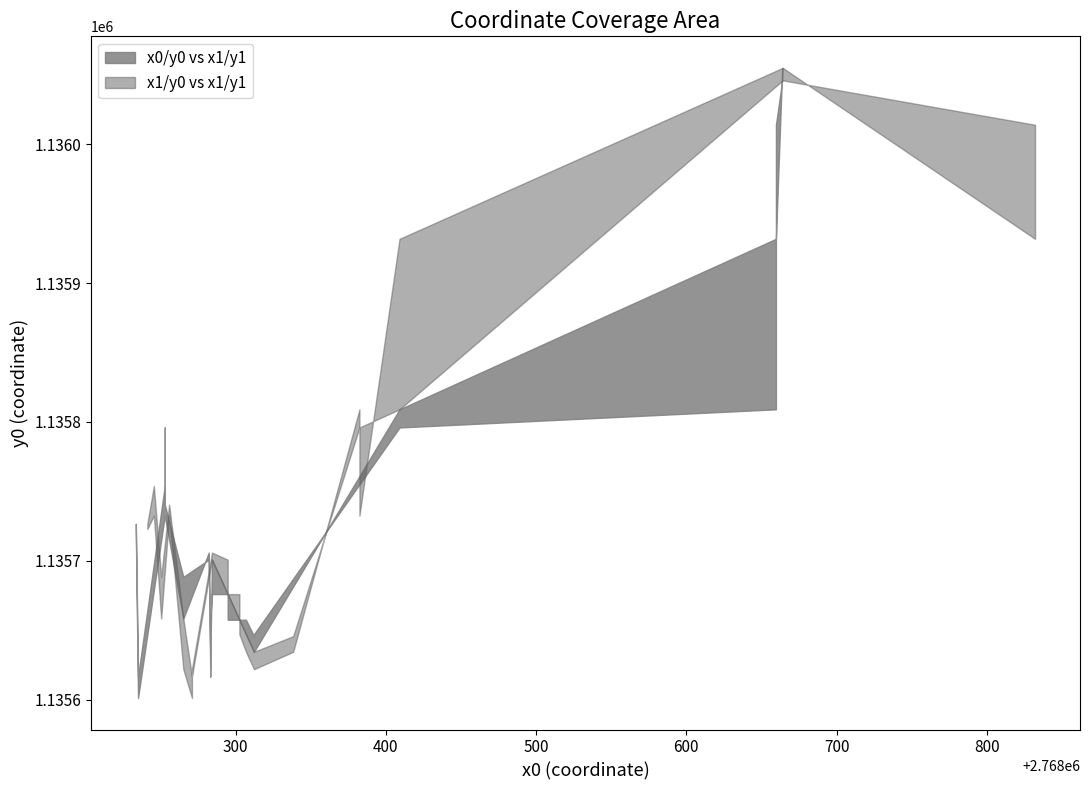

True or false: y1 and x0 intersect in this chart.

False